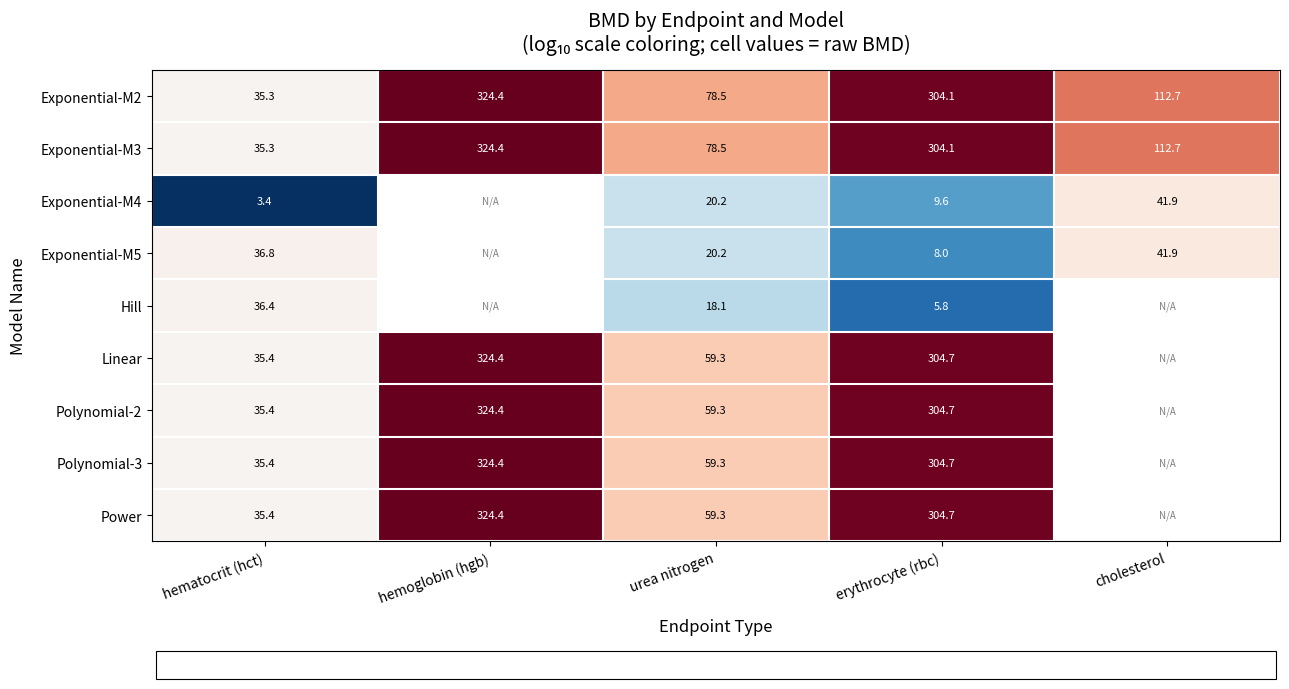

Is it true that Linear equals 3.7 at erythrocyte (rbc)?

False